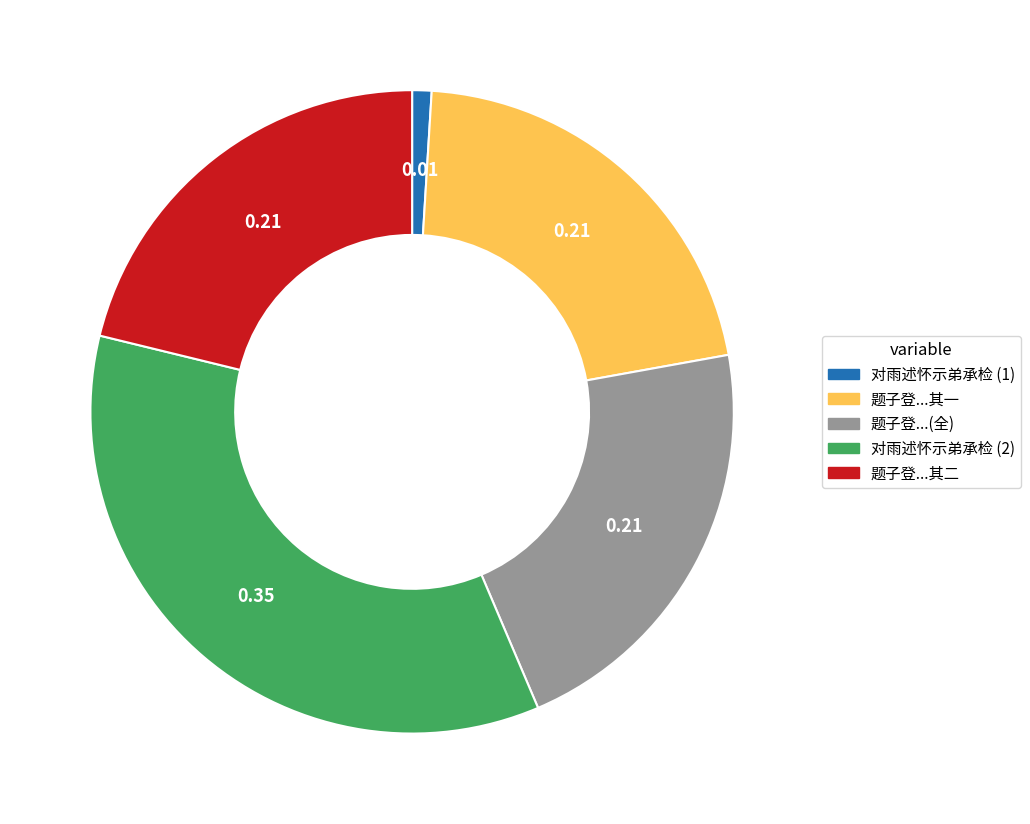

Does any single category account for the majority?

No